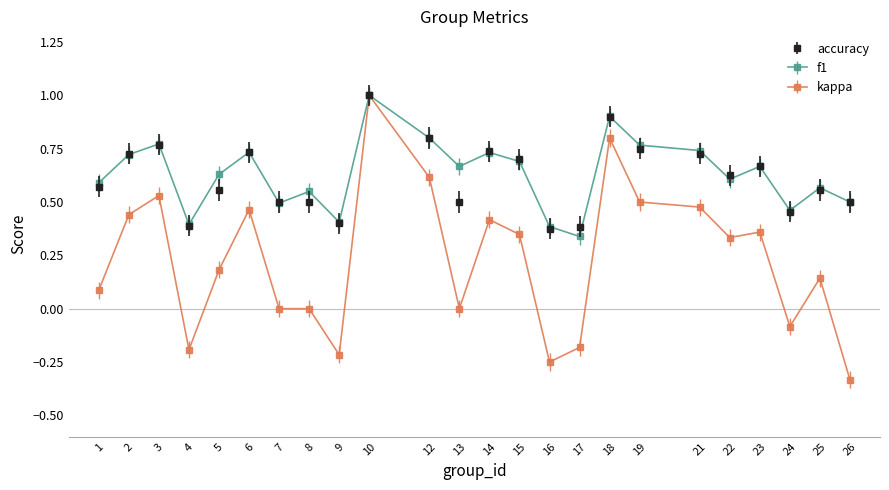

Between 5 and 21, which series saw the biggest shift?

kappa